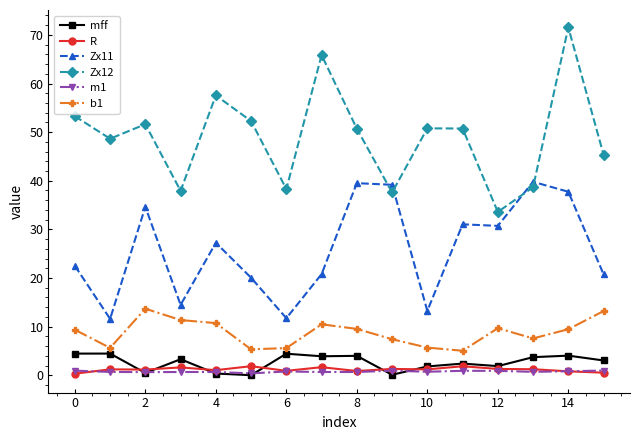

What is the maximum value shown in the chart?

71.5